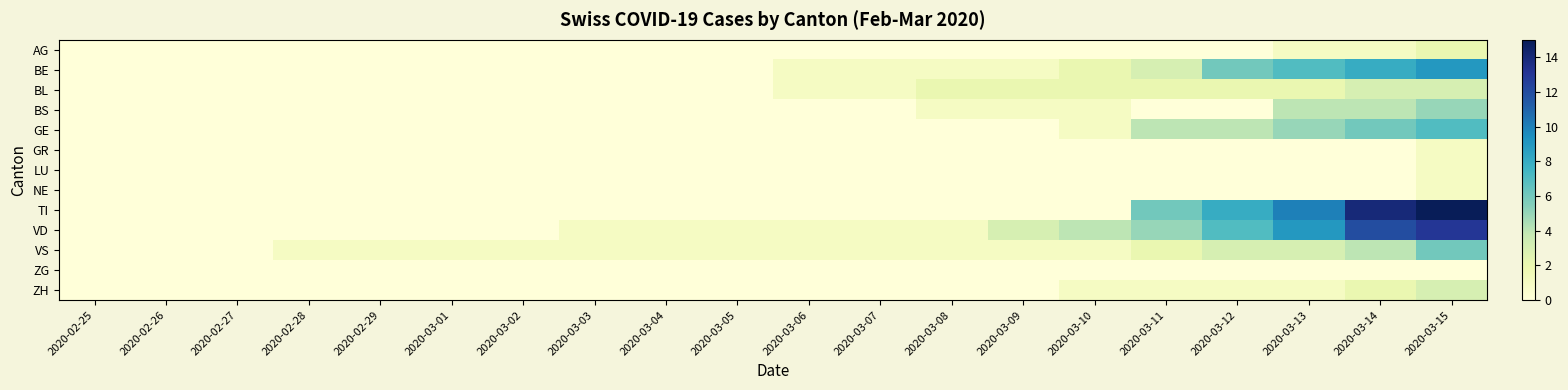

Rank the series by their maximum value, from lowest to highest.

ZG, GR, LU, NE, AG, BL, ZH, BS, VS, GE, BE, VD, TI